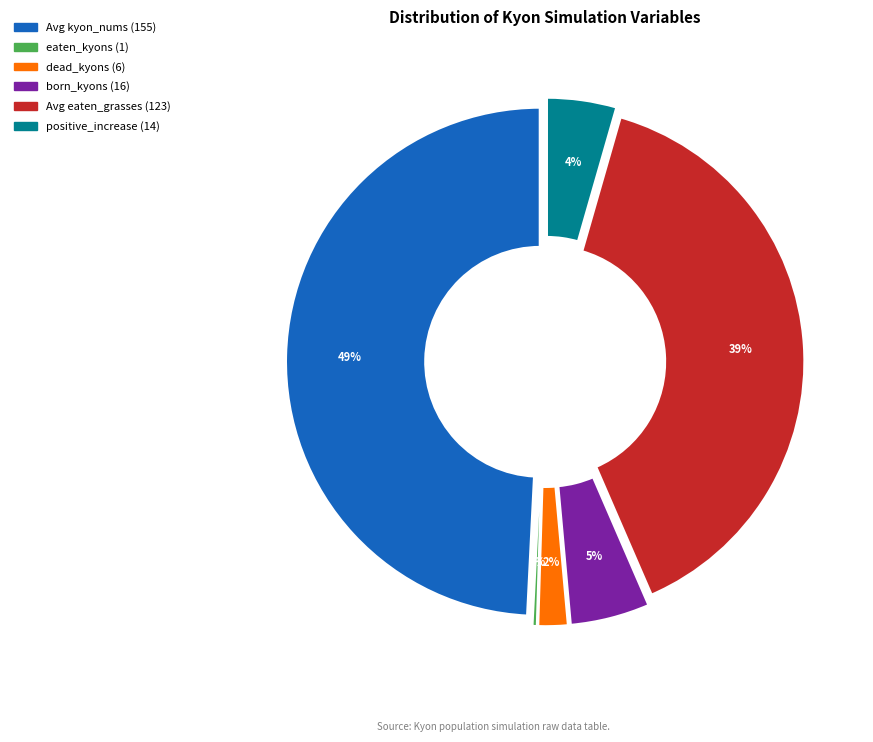

Which slice is the largest?

kyon_nums